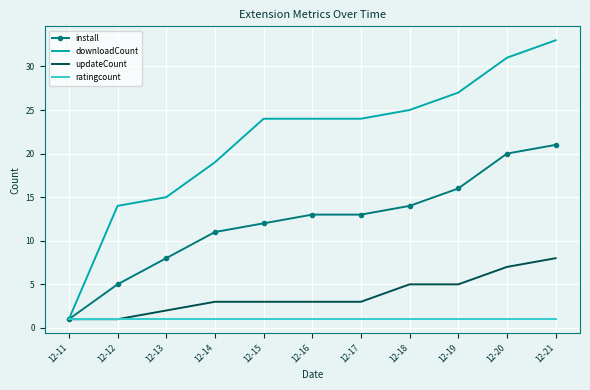

What is the difference between the maximum and minimum values in the install series?

20